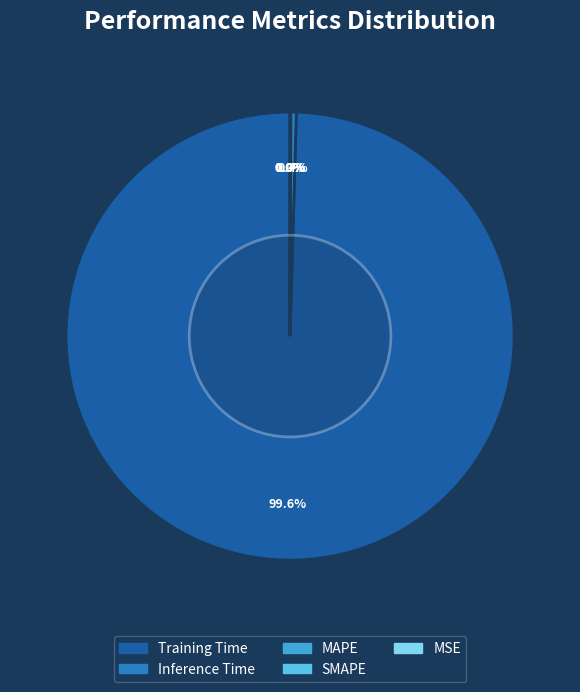

Which slice is the largest?

Training Time